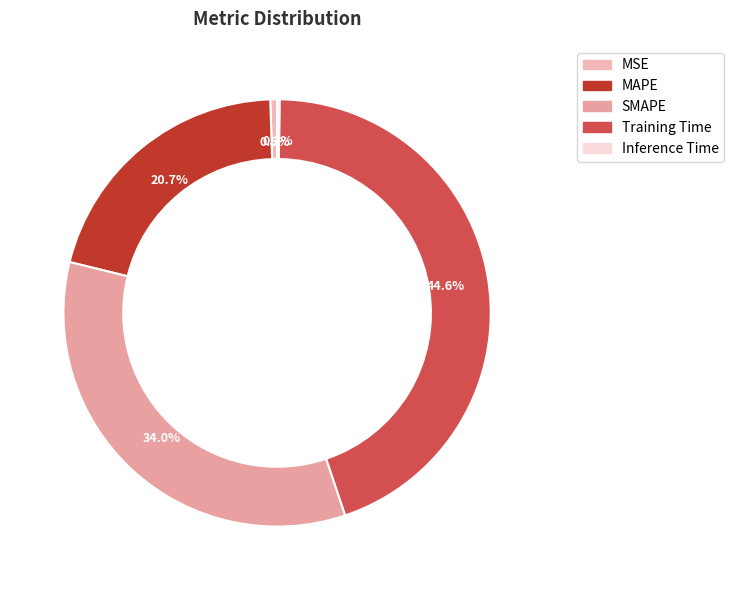

To the nearest percent, what is the combined percentage of SMAPE and MSE?

35%